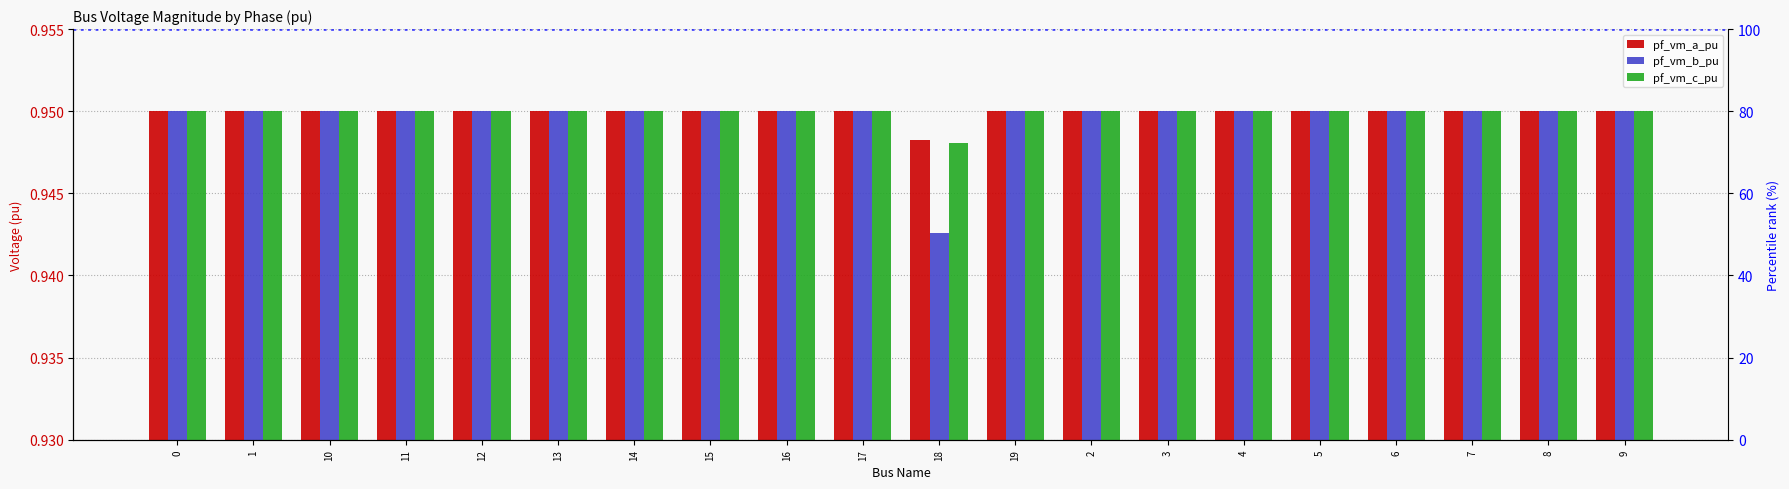

Is it true that pf_vm_a_pu equals 0.9 at 4?

True